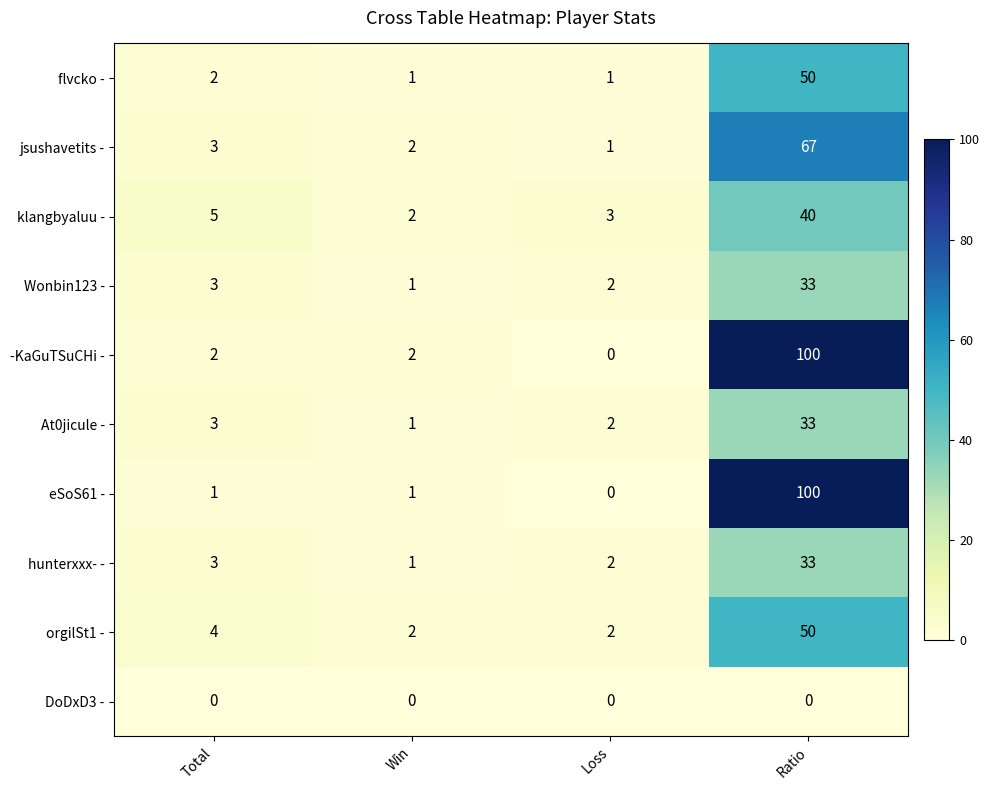

What is the difference between the maximum and minimum values in the jsushavetits - series?

66